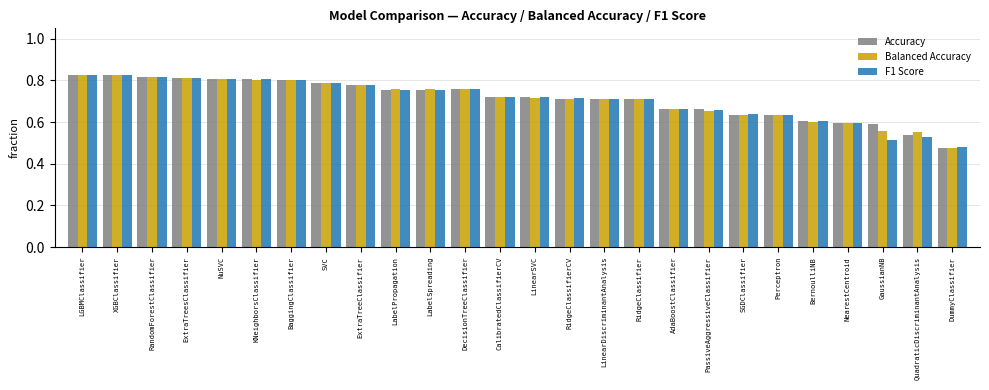

Is the value of Accuracy at SVC greater than the value of F1 Score at RidgeClassifier?

Yes